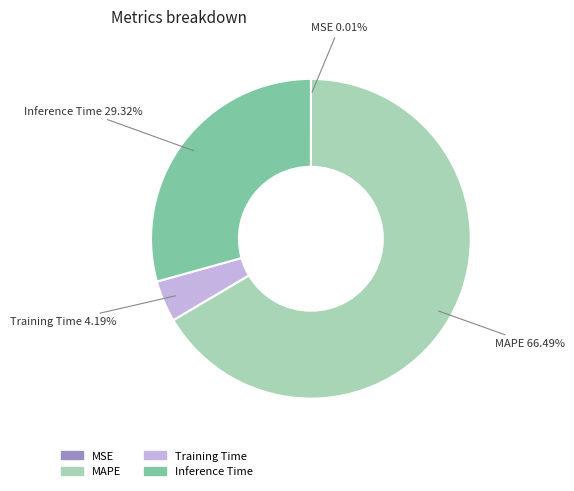

Which has a higher value, MAPE or Training Time?

MAPE